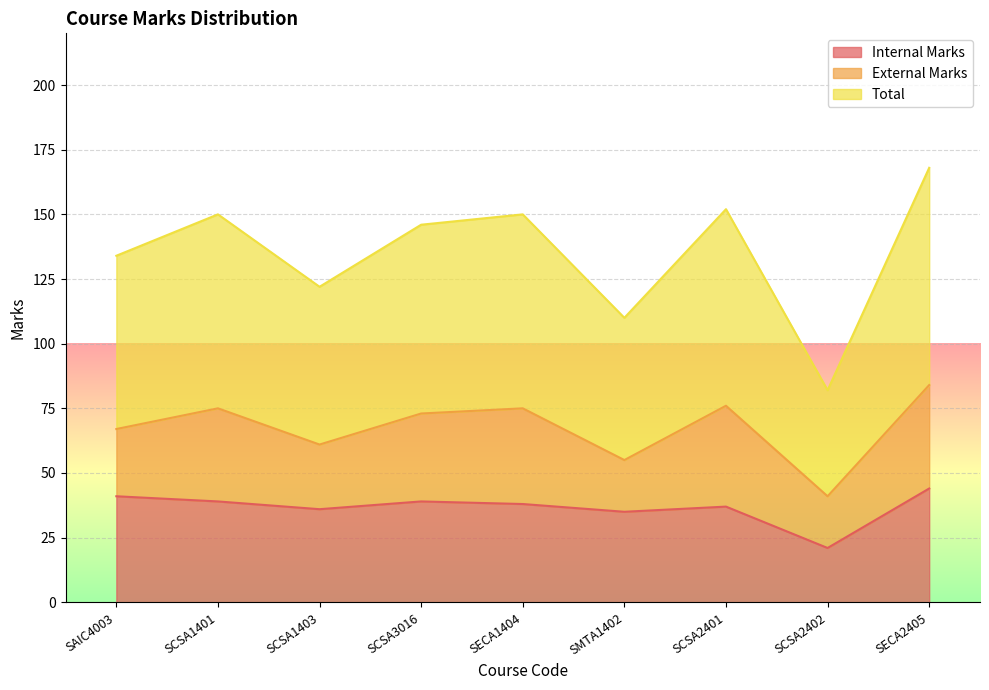

Is it true that Internal Marks equals 21 at SCSA2402?

True